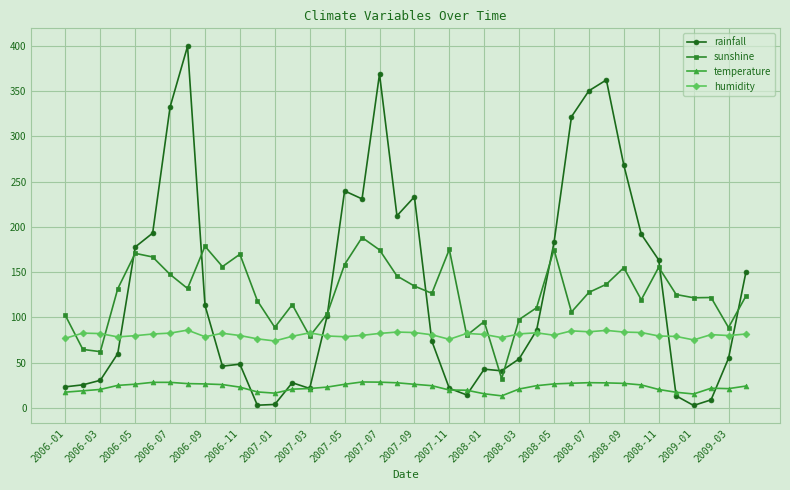

What is the difference between the maximum and minimum values in the sunshine series?

156.0